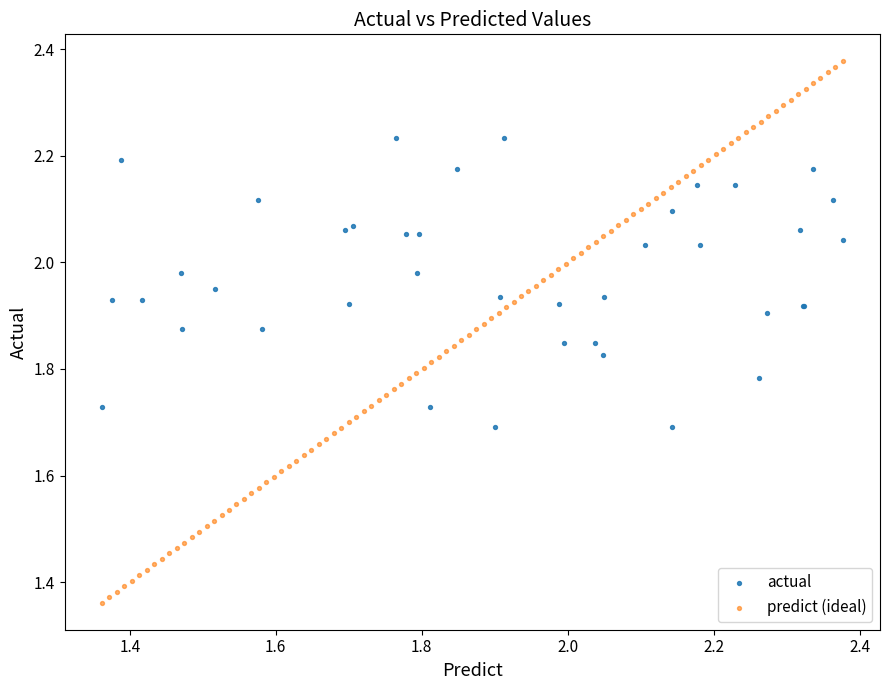

Which series reaches the minimum Y coordinate?

predict (ideal)